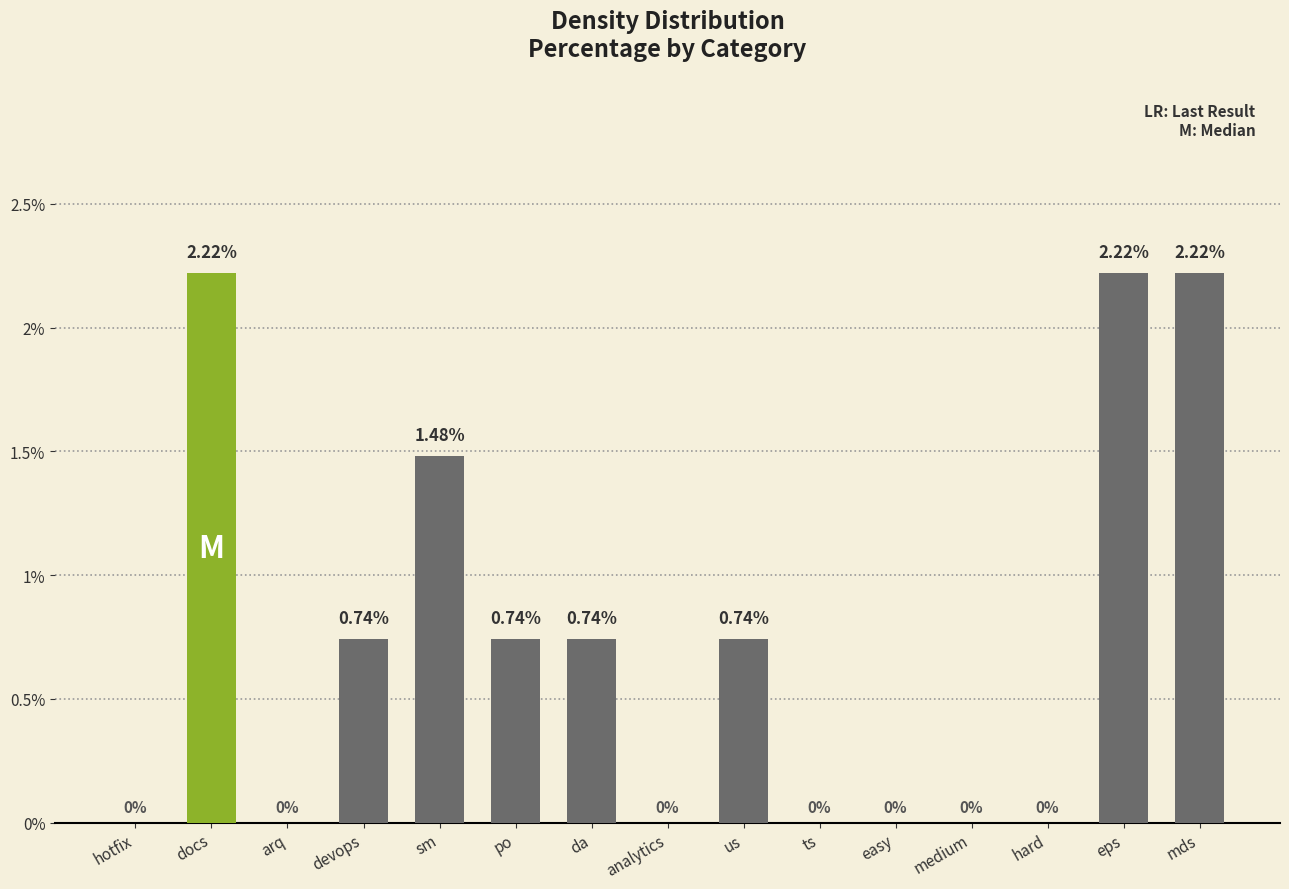

What is the sum of the values at da and mds?

3.0